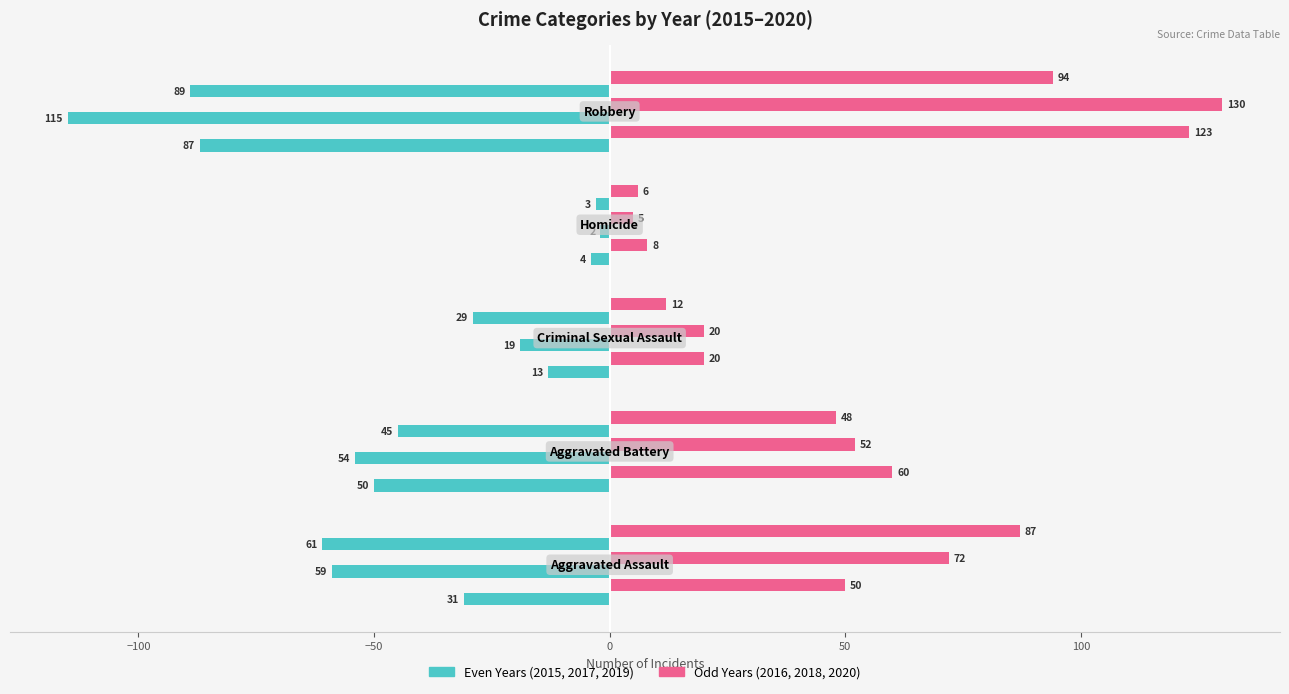

How many categories are shown in the chart?

5